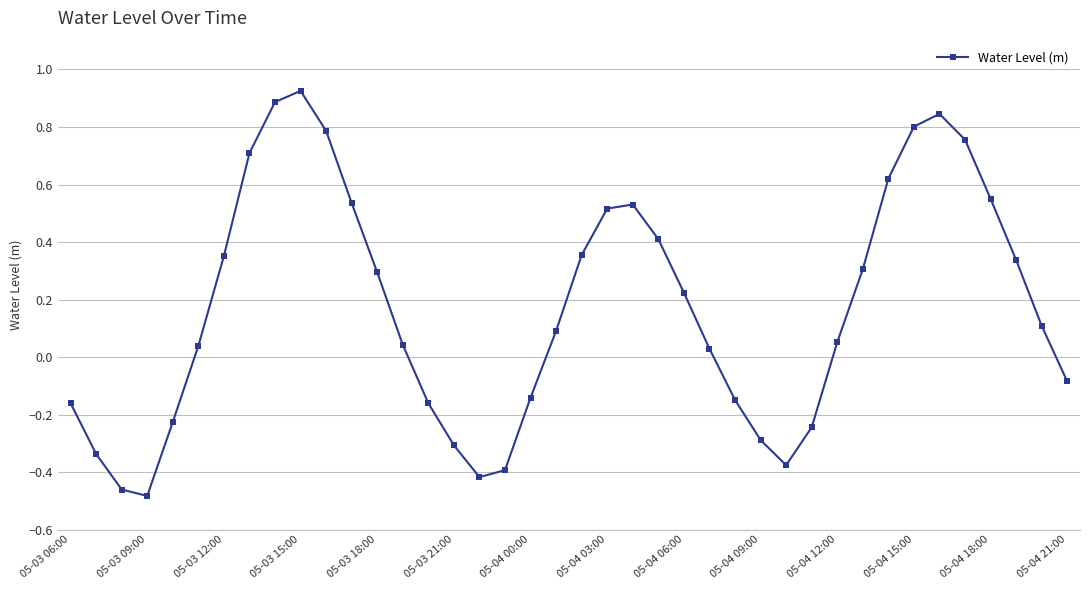

What is the difference between the maximum and minimum values?

1.4